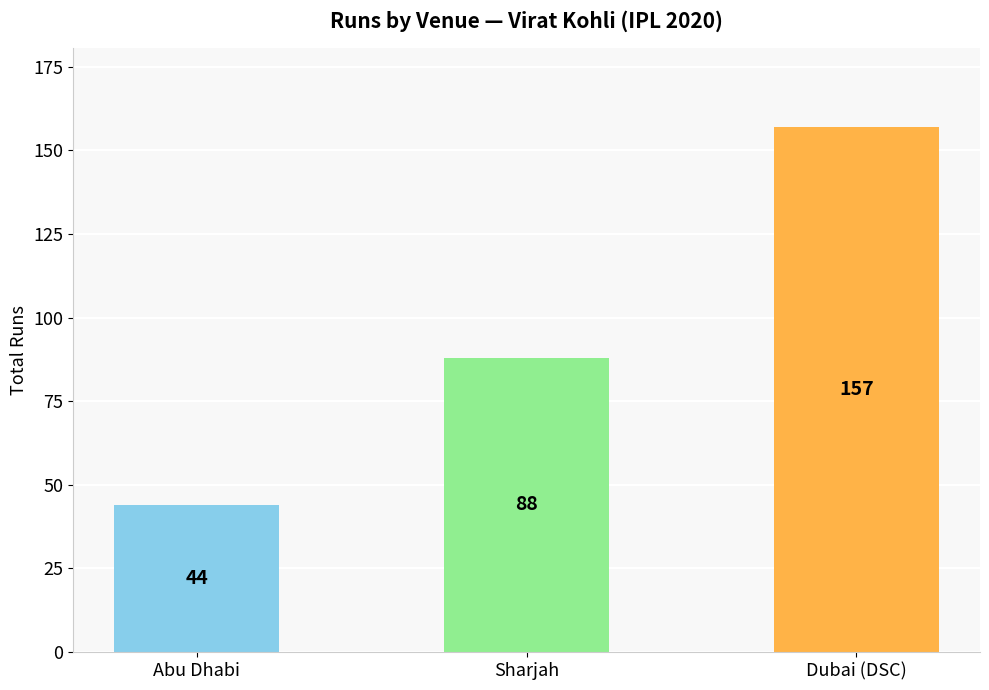

Reading left to right, what are all the values shown in this chart?

Abu Dhabi=44	Sharjah=88	Dubai (DSC)=157